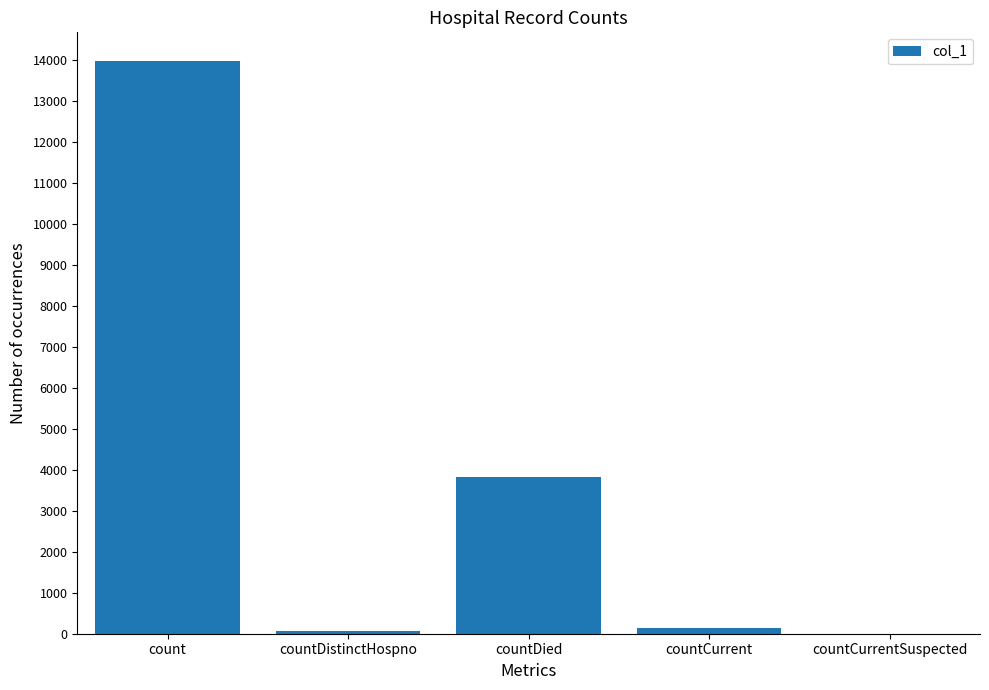

The value at count is 4420. True or false?

False